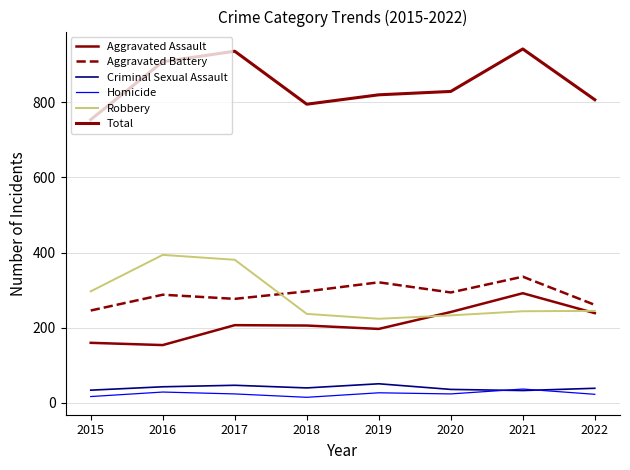

True or false: Total and Aggravated Battery cross at least once.

False